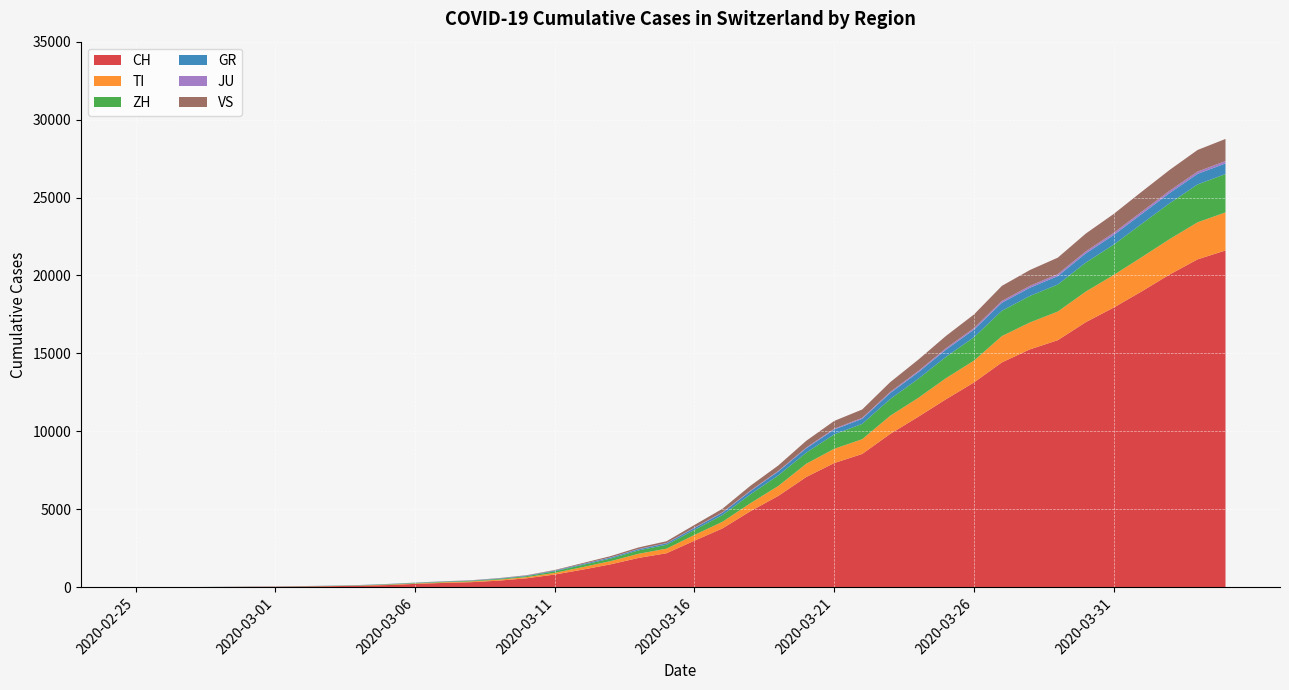

Reading left to right, extract all data points from this chart.

CH: 0	4	8	20	30	36	50	70	97	141	216	278	325	426	577	817	1132	1472	1883	2183	2989	3774	4879	5861	7075	7967	8551	9835	10930	12061	13138	14426	15259	15851	17005	17942	18979	20062	21035	21605
TI: 0	0	0	1	2	2	4	8	13	25	28	41	49	61	75	108	163	206	265	293	368	426	511	638	849	916	945	1162	1209	1354	1401	1688	1727	1837	1962	2091	2195	2271	2377	2442
ZH: 0	0	2	2	6	7	10	13	15	23	29	34	40	49	62	101	140	163	218	250	326	429	568	679	711	925	984	1073	1221	1368	1500	1627	1701	1733	1859	1947	2136	2300	2428	2461
GR: 0	2	2	6	6	6	9	10	13	15	16	18	19	28	32	44	53	65	73	93	118	152	204	252	283	311	327	386	419	458	487	513	527	542	591	617	635	655	678	680
JU: 0	0	1	1	1	1	1	2	2	4	4	5	5	7	7	7	12	17	18	19	25	29	36	36	44	54	61	69	82	92	100	114	119	127	128	140	145	149	149	154
VS: 0	0	0	1	1	2	3	3	4	5	6	7	12	17	22	30	53	76	98	115	172	225	312	349	436	498	535	628	728	793	874	968	1017	1055	1144	1211	1282	1334	1385	1418